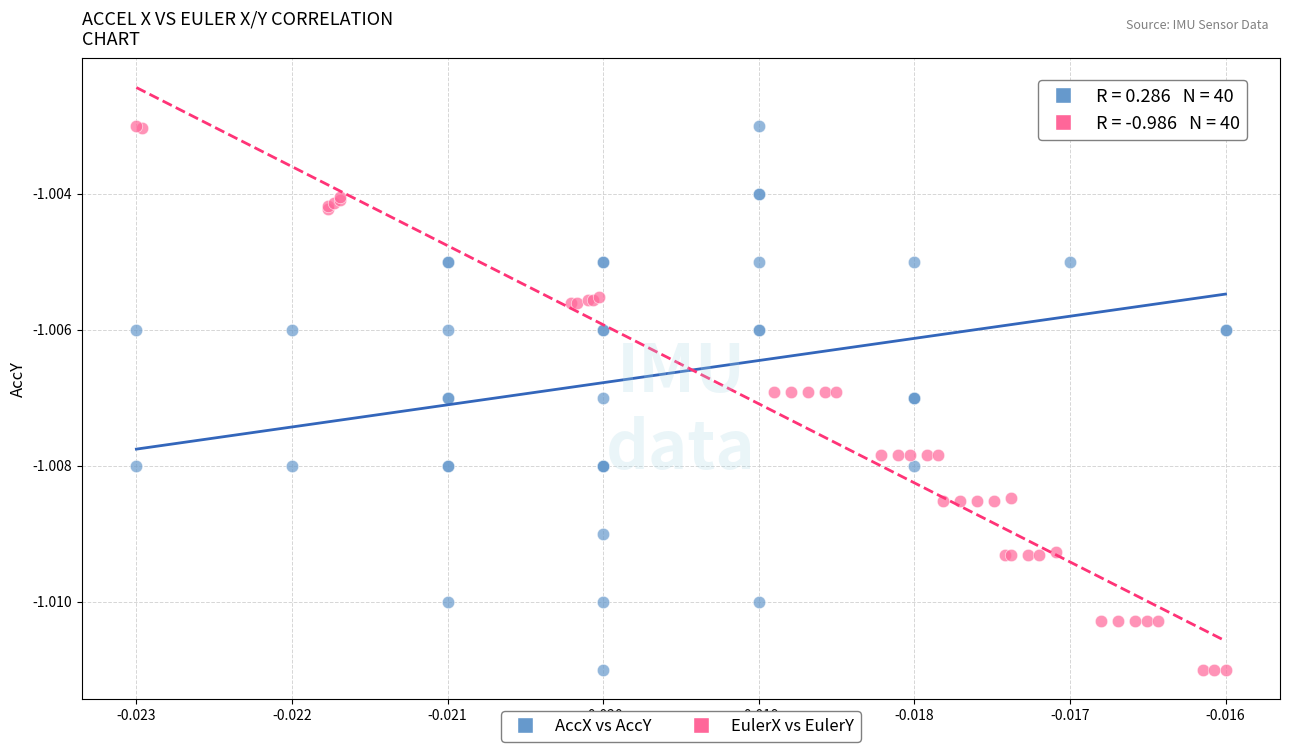

What are all the series names shown in the legend?

AccX vs AccY, EulerX vs EulerY